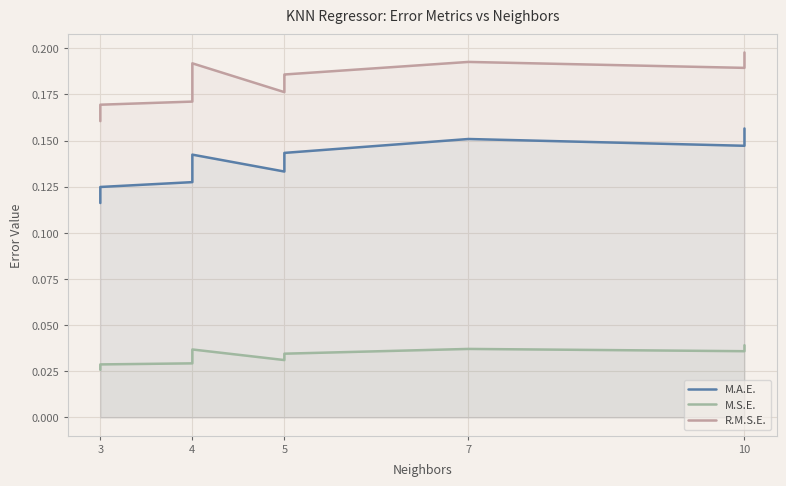

True or false: R.M.S.E. and M.S.E. intersect in this chart.

False